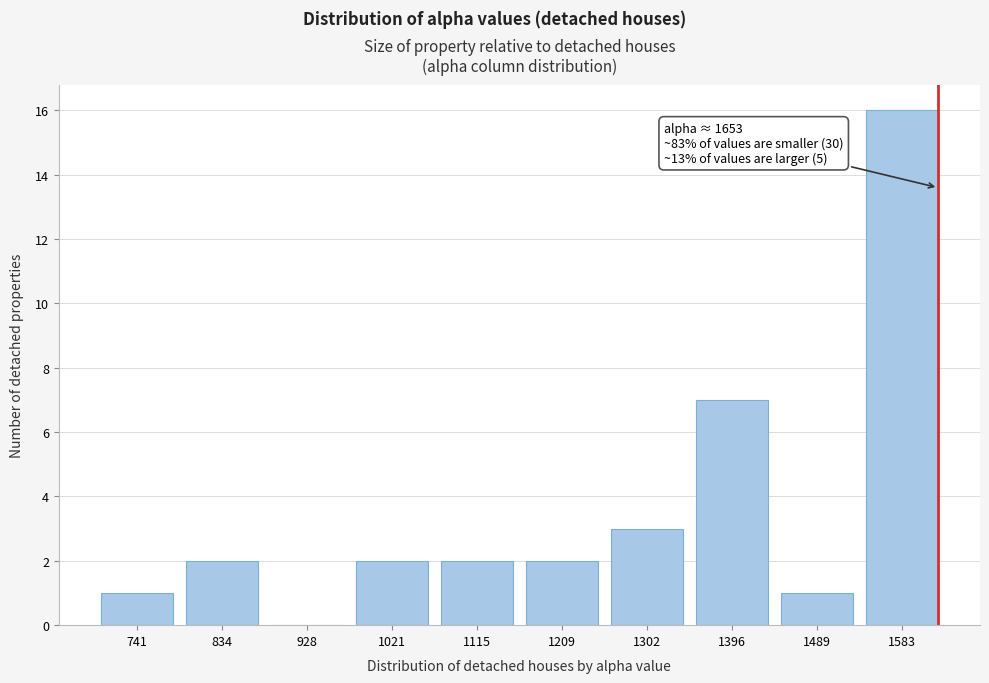

Reading left to right, transcribe all the data shown in this chart.

741=1	834=2	928=0	1021=2	1115=2	1209=2	1302=3	1396=7	1489=1	1583=16